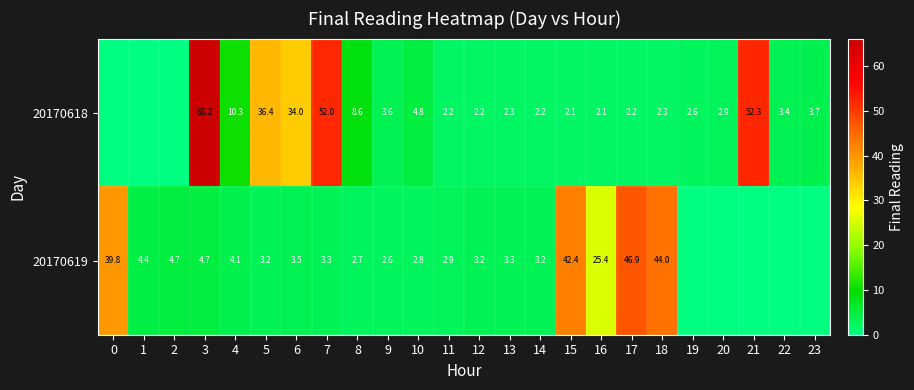

What is the sum of the 20170618 values at 19 and 20?

5.5